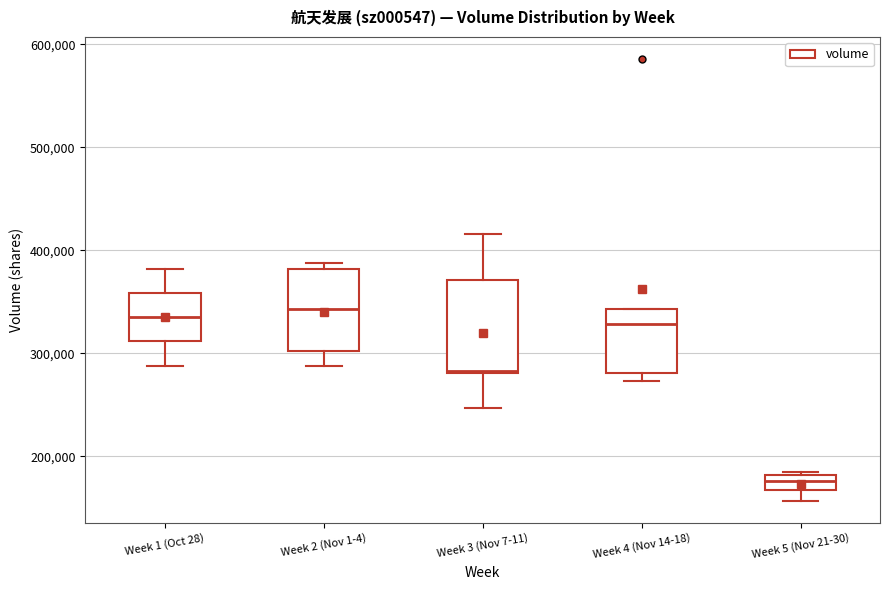

Comparing the boxes themselves (not the whiskers), which one is the tallest?

Week 3 (Nov 7-11)